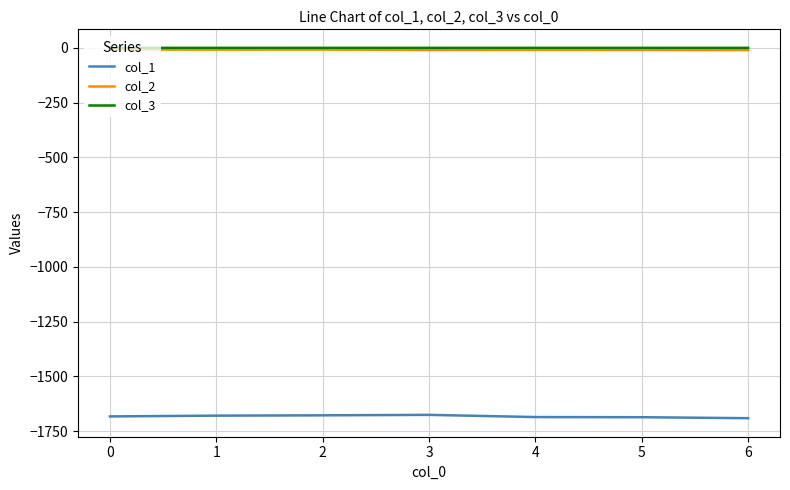

True or false: col_1 and col_2 intersect in this chart.

False